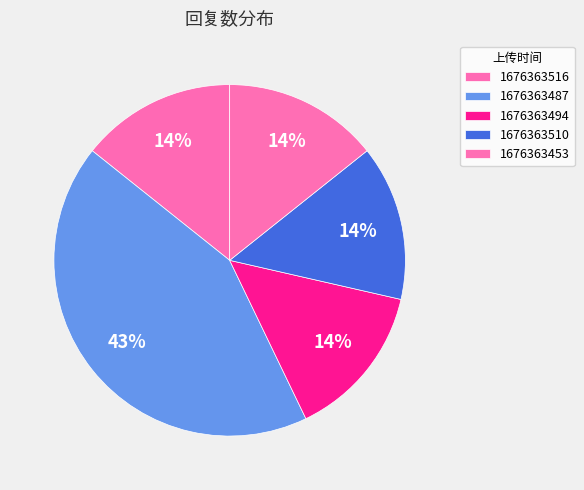

The 1676363516 slice represents 2% of the pie. True or false?

False